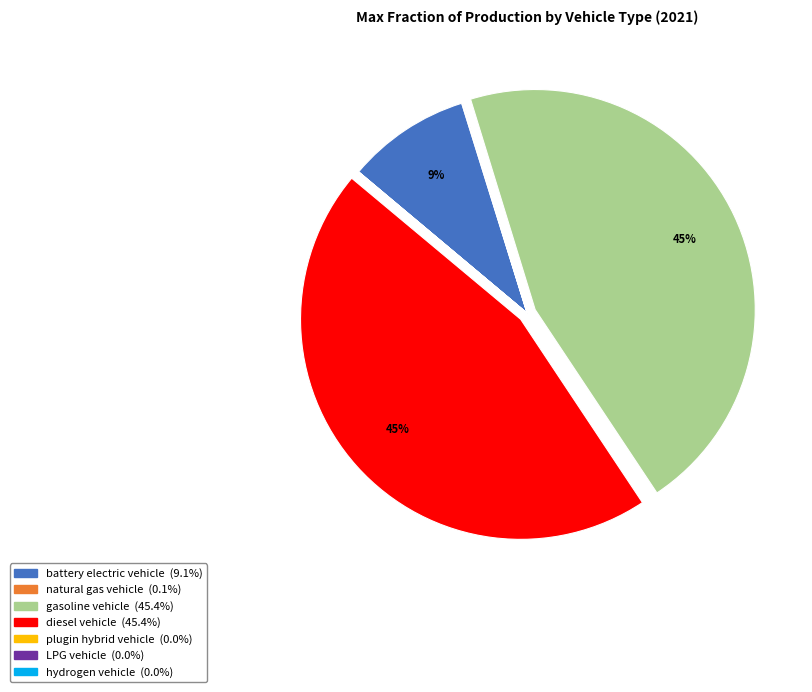

To the nearest percent, what is the average slice percentage?

14%